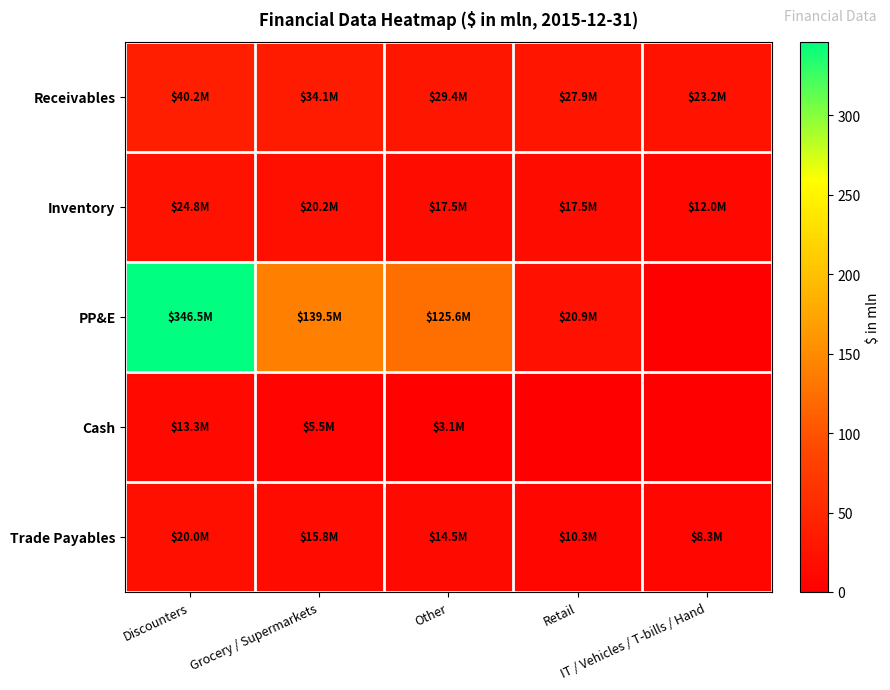

Reading left to right, extract all data points from this chart.

Receivables: Discounters=40.2	Grocery / Supermarkets=34.1	Other=29.4	Retail=27.9	IT / Vehicles / T-bills / Hand=23.2
Inventory: Discounters=24.8	Grocery / Supermarkets=20.2	Other=17.5	Retail=17.5	IT / Vehicles / T-bills / Hand=12.0
PP&E: Discounters=346.5	Grocery / Supermarkets=139.5	Other=125.6	Retail=20.9	IT / Vehicles / T-bills / Hand=0.0
Cash: Discounters=13.3	Grocery / Supermarkets=5.5	Other=3.1	Retail=0.0	IT / Vehicles / T-bills / Hand=0.0
Trade Payables: Discounters=20.0	Grocery / Supermarkets=15.8	Other=14.5	Retail=10.3	IT / Vehicles / T-bills / Hand=8.3